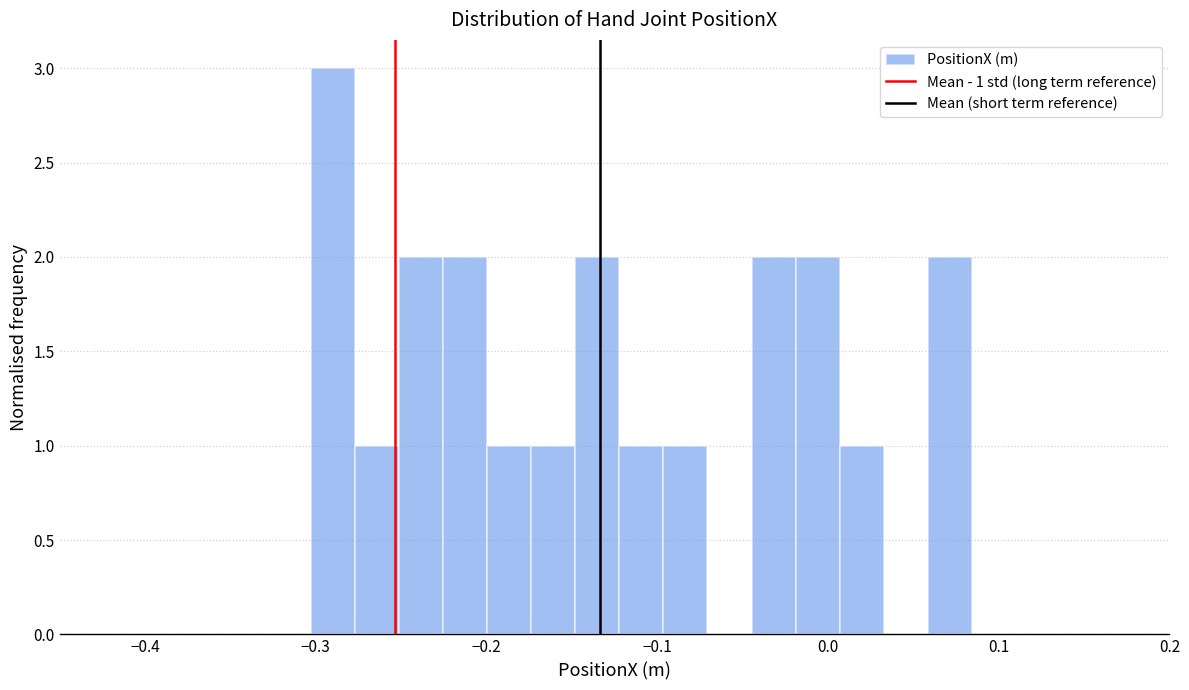

Read against the x-axis, roughly where is the centre of the tallest bar?

-0.29